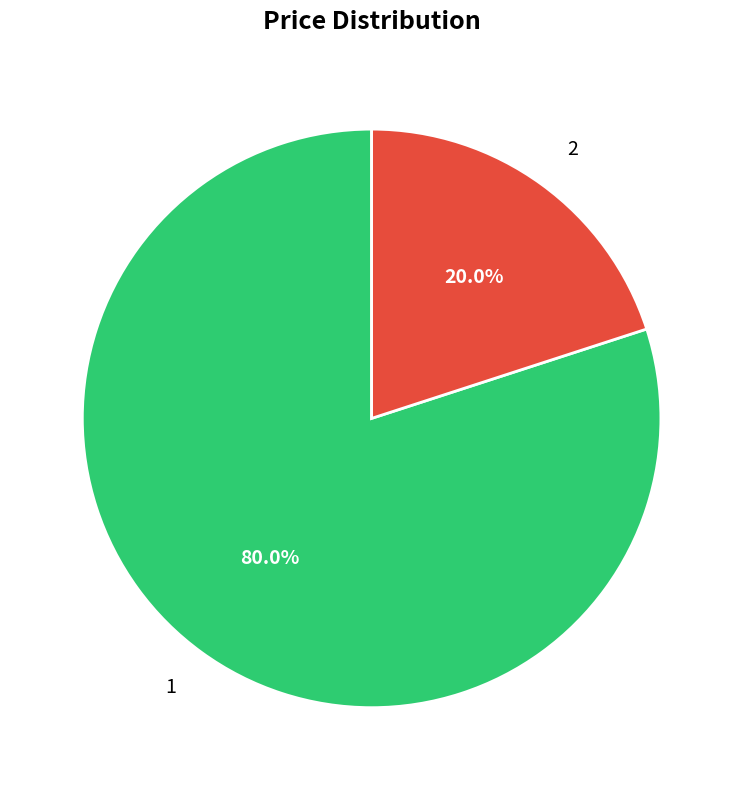

What is the ratio of the value at 1 to the value at 2?

4.0